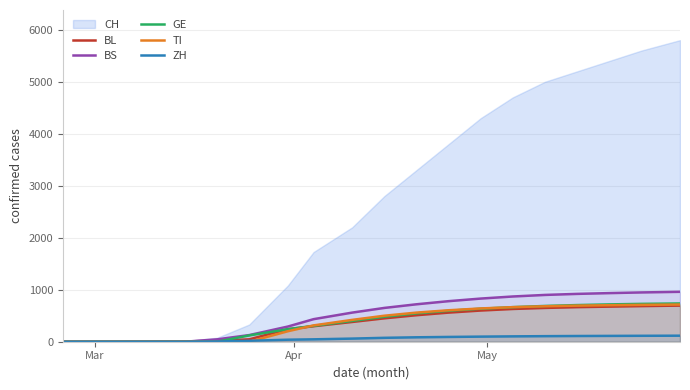

Does the chart have visible grid lines?

Yes